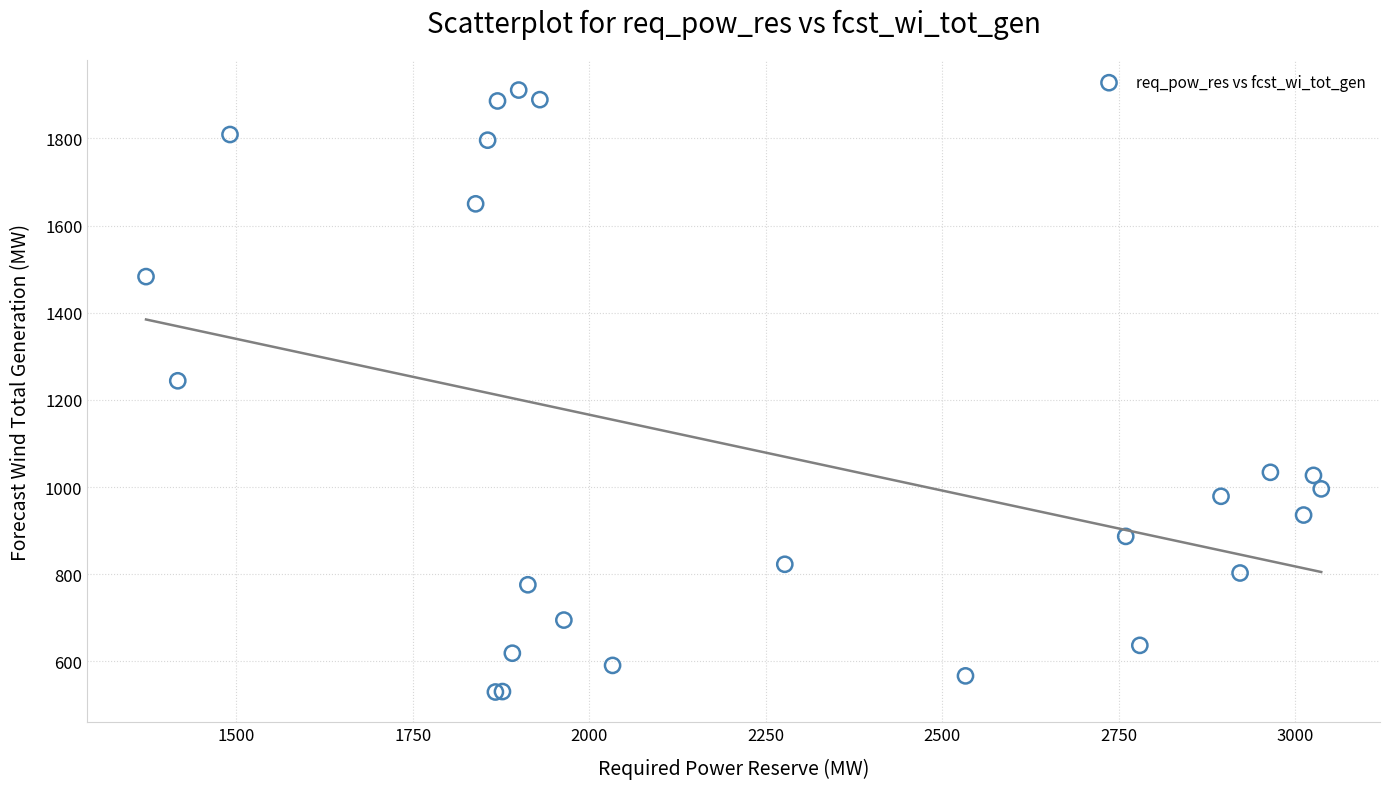

What Y value in the scatter plot is closest to 1220?

1244